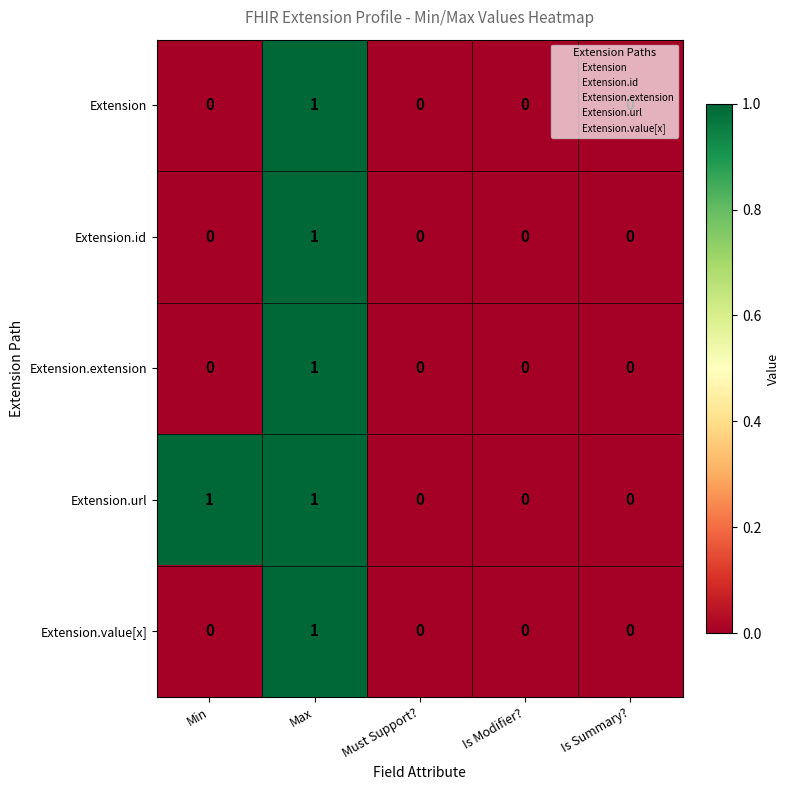

What is the total value across all series at Max?

5